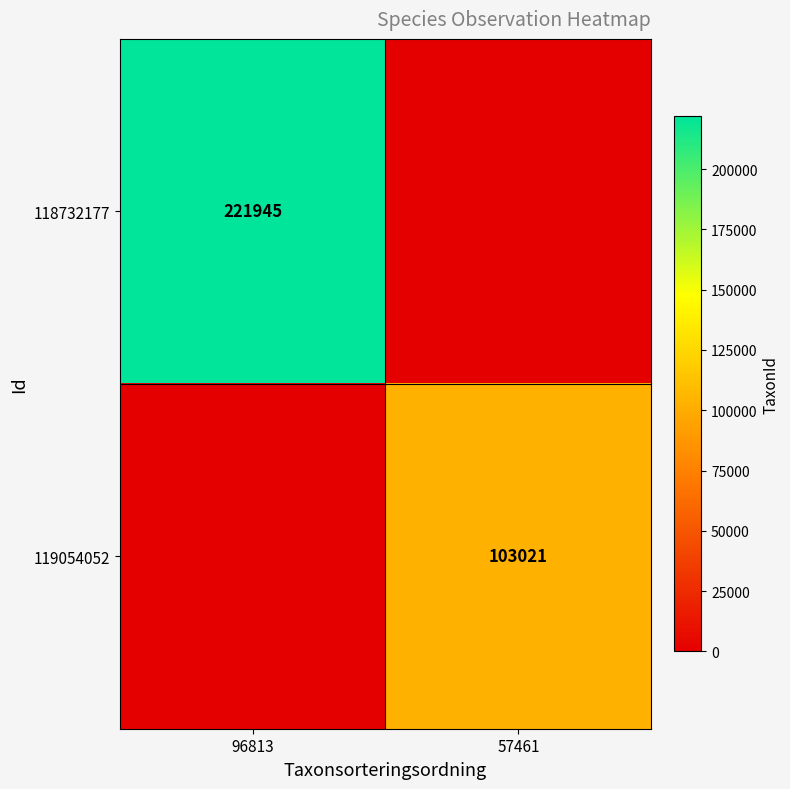

The value of 118732177 at 96813 is 221945. True or false?

True